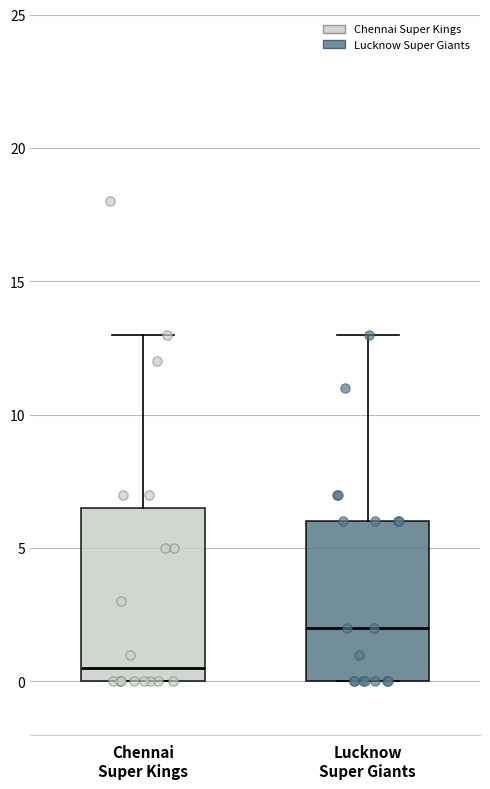

Where does the upper whisker of the box for Lucknow Super Giants end on the y-axis? The values are not printed on the chart, so give them approximately, as read against the axis.

13.0